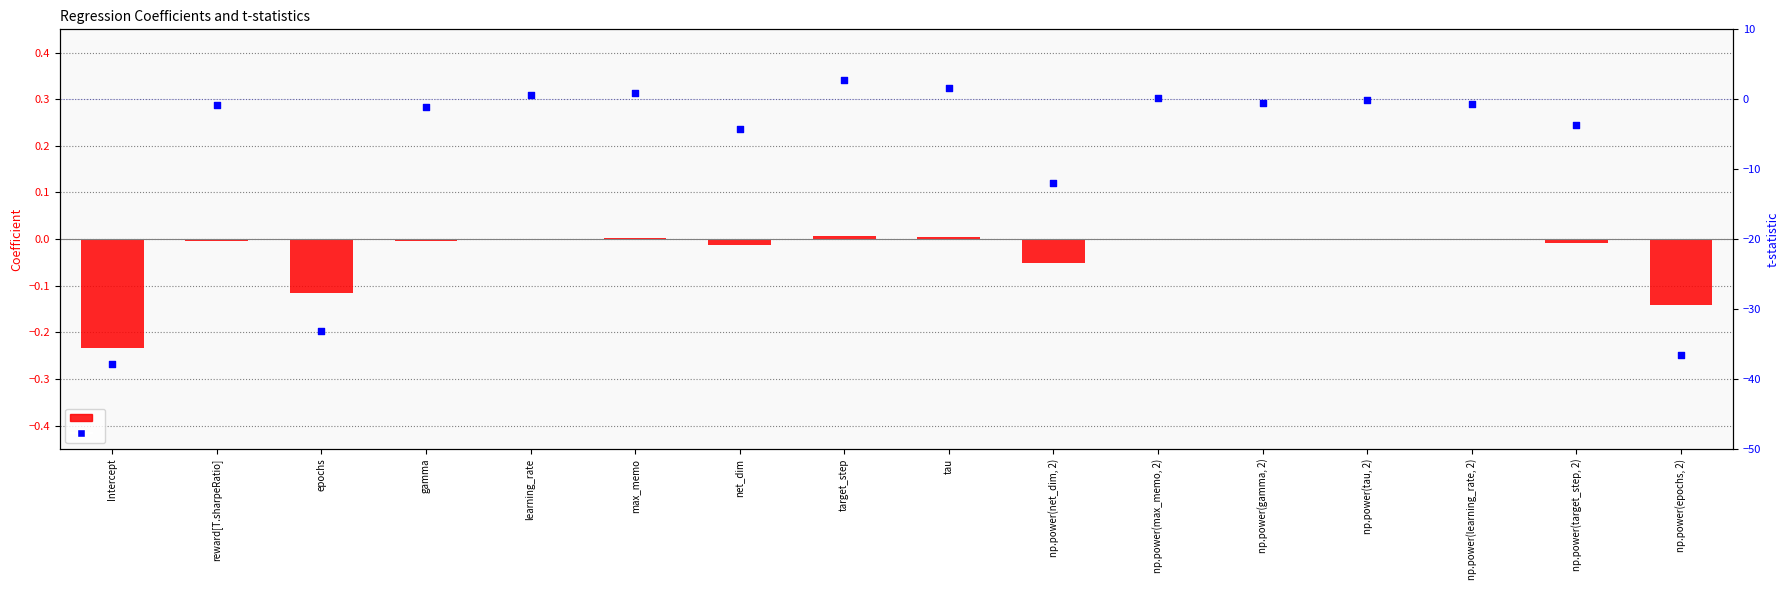

At which category is the sum across all series the highest?

target_step